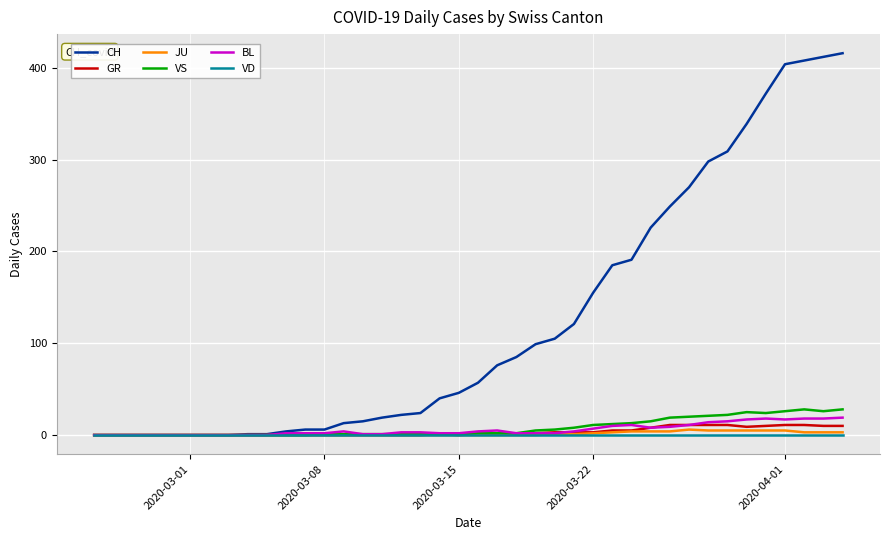

What is the maximum value shown in the chart?

416